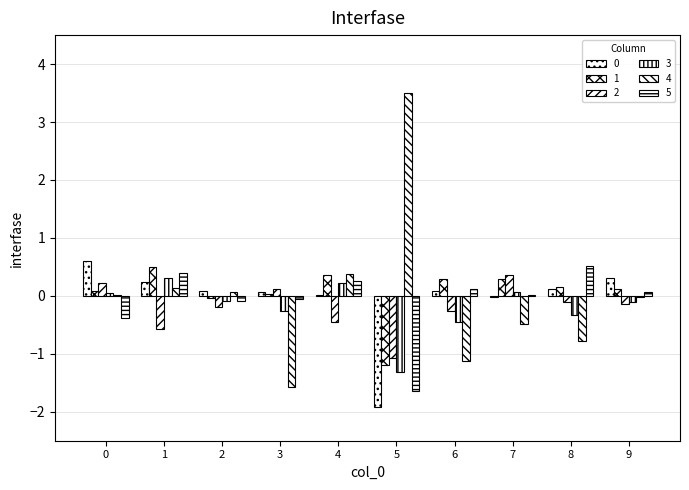

Are the bars horizontal?

No